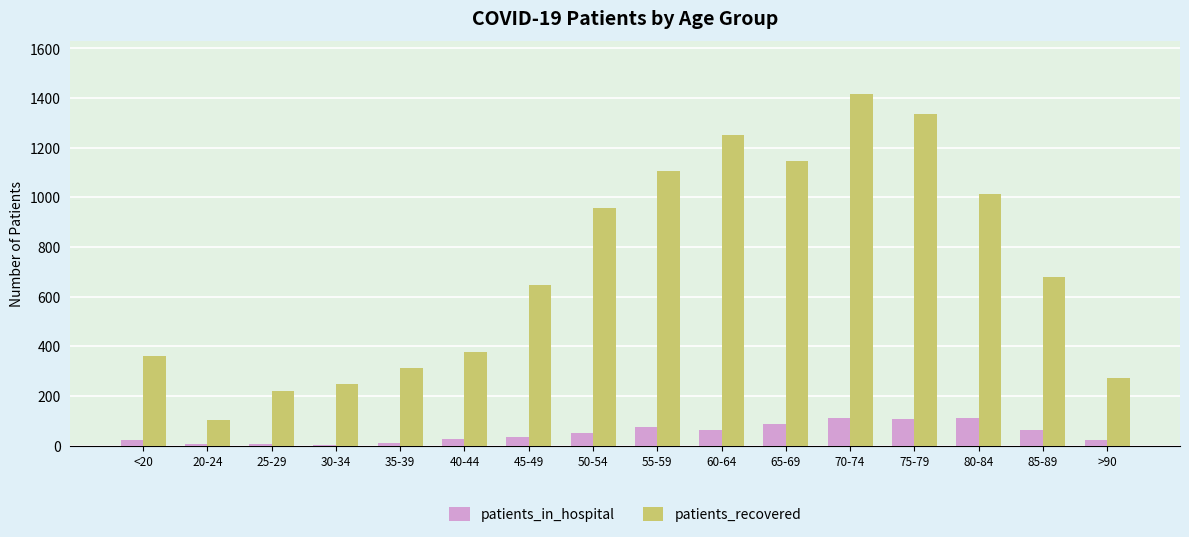

At which category is the sum across all series the highest?

70-74